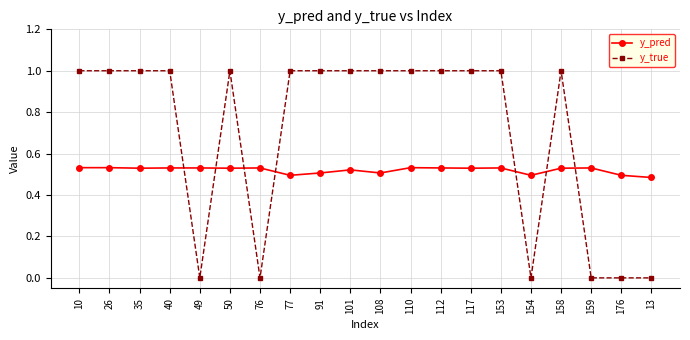

What is the label of the 19th point from the right?

26